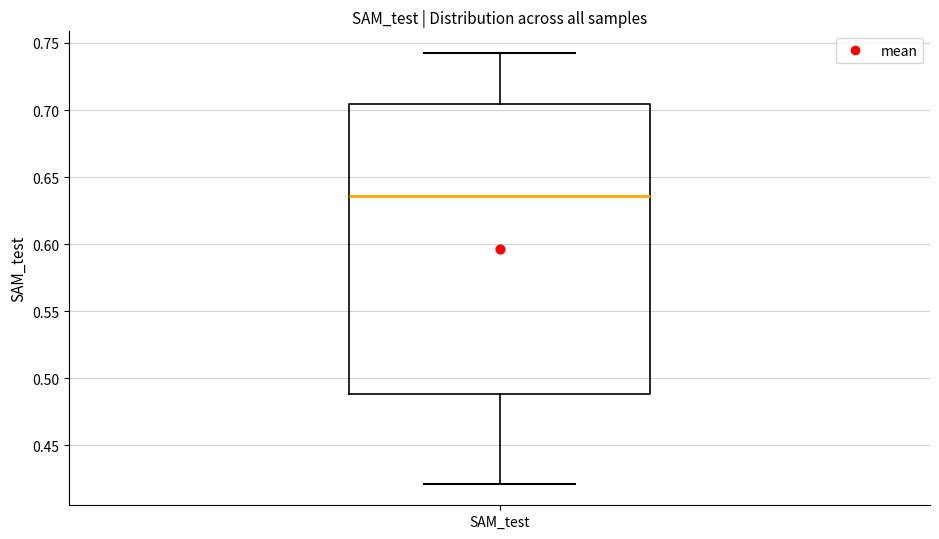

Transcribe this box plot: give where the median line is, the range the box spans, and where the two whiskers end, as read against the y-axis. The values are not printed on the chart, so give them approximately, as read against the axis.

median 0.635, box 0.490 to 0.705, whiskers 0.420 to 0.745